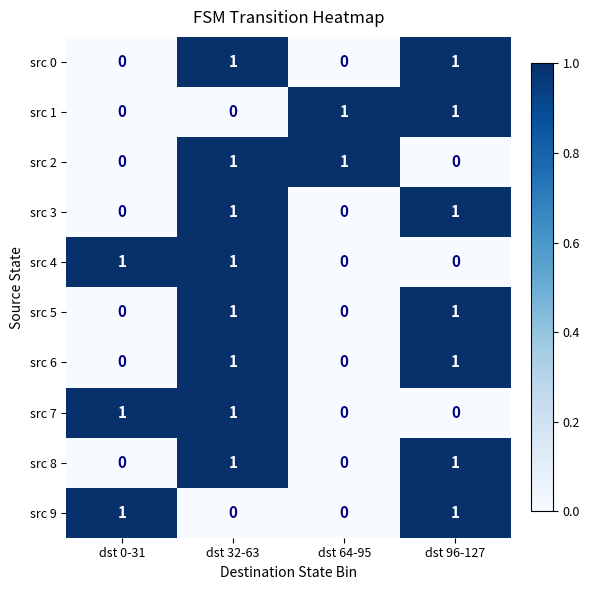

At which category is the sum across all series the highest?

dst 32-63